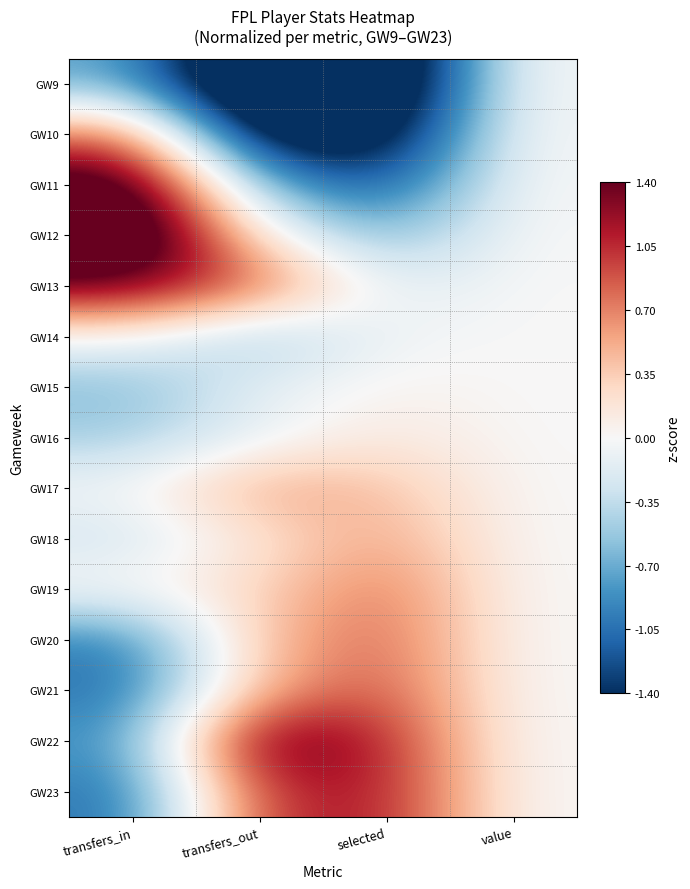

What is the greatest value displayed?

2.1